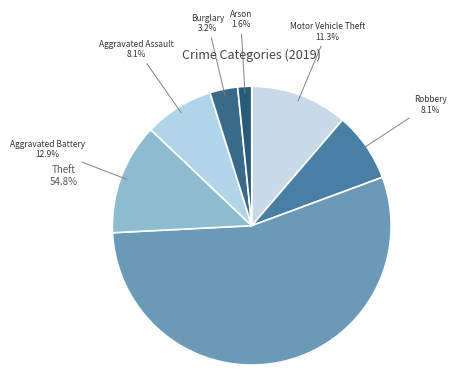

To the nearest percent, what is the difference between the largest and smallest slice percentages?

53%